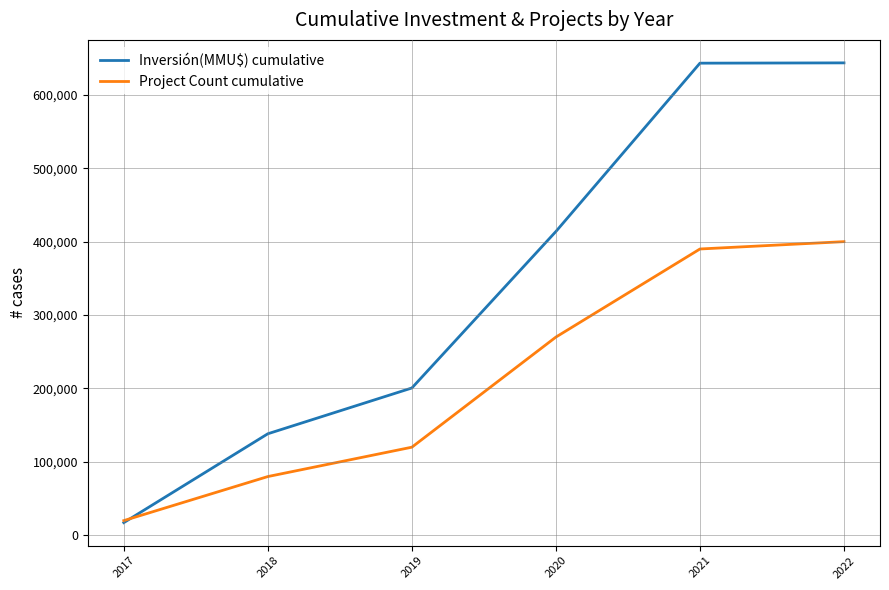

List the series in order of their peak value, lowest first.

Project Count cumulative, Inversión(MMU$) cumulative